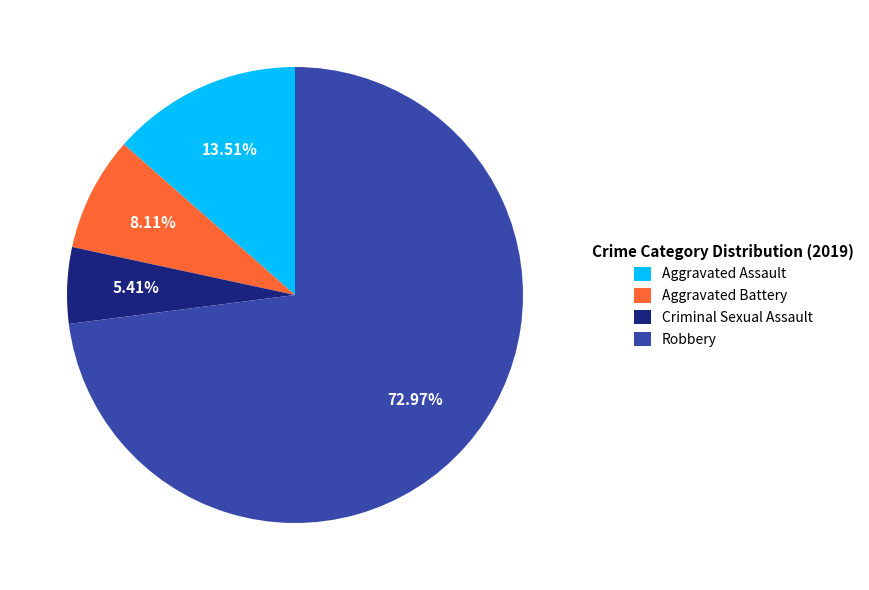

Combined, what portion of the pie is Criminal Sexual Assault and Aggravated Assault?

18.9%